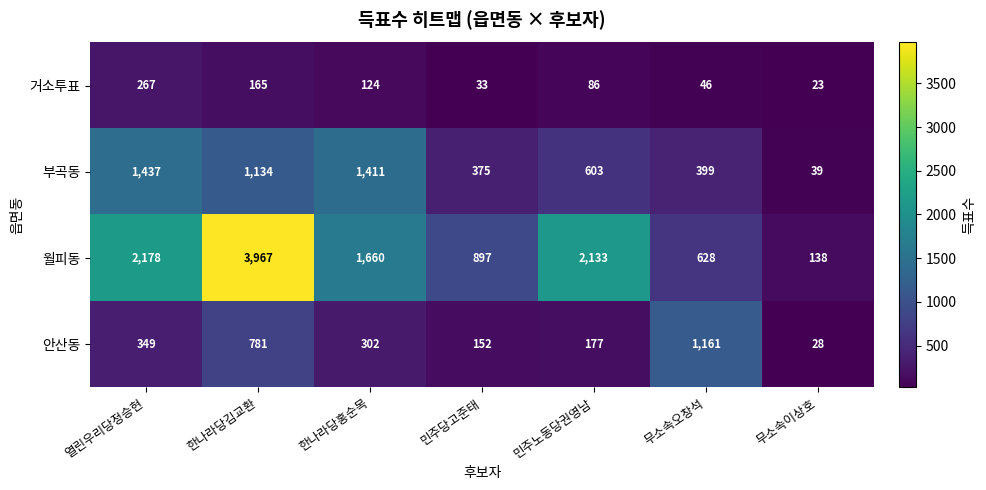

Which series has the largest range (max minus min)?

월피동